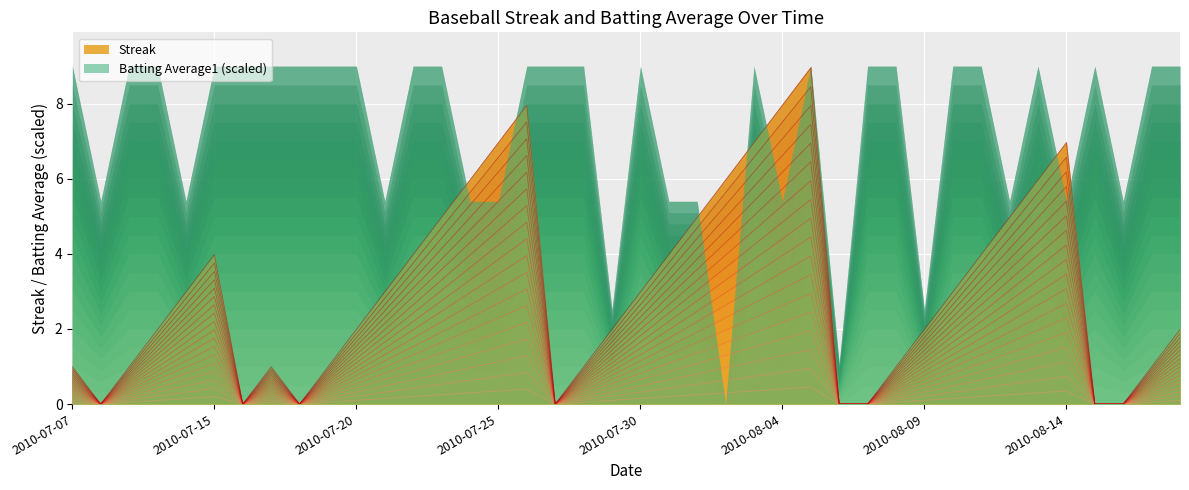

Count the number of categories in the chart.

40